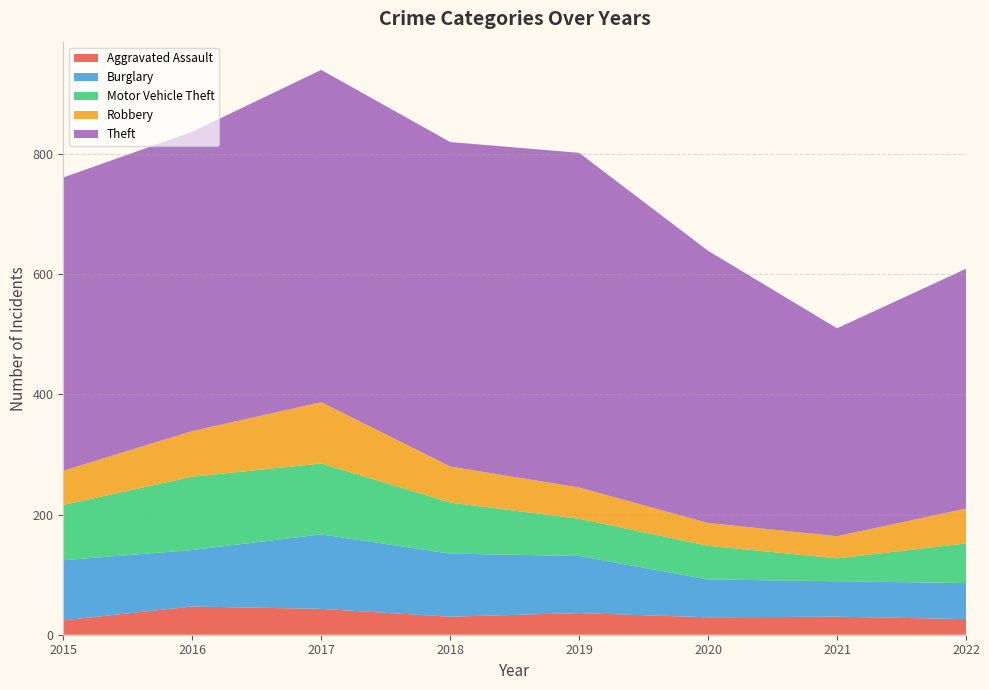

Reading left to right, list all the values displayed in this chart.

Aggravated Assault: 2015=24	2016=47	2017=43	2018=30	2019=36	2020=29	2021=30	2022=26
Burglary: 2015=100	2016=94	2017=124	2018=105	2019=95	2020=63	2021=59	2022=60
Motor Vehicle Theft: 2015=92	2016=122	2017=118	2018=85	2019=62	2020=56	2021=38	2022=66
Robbery: 2015=57	2016=76	2017=102	2018=60	2019=52	2020=38	2021=37	2022=58
Theft: 2015=488	2016=498	2017=553	2018=540	2019=557	2020=453	2021=346	2022=399